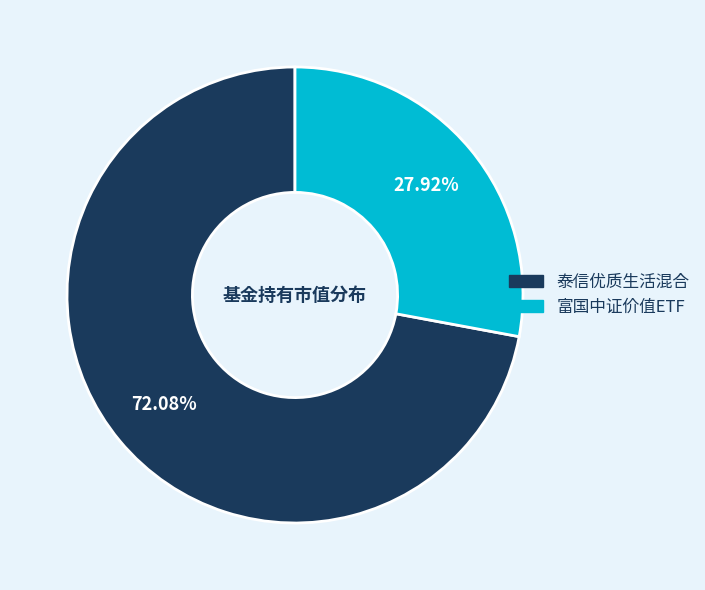

True or false: 富国中证价值ETF accounts for 16% of the total.

False